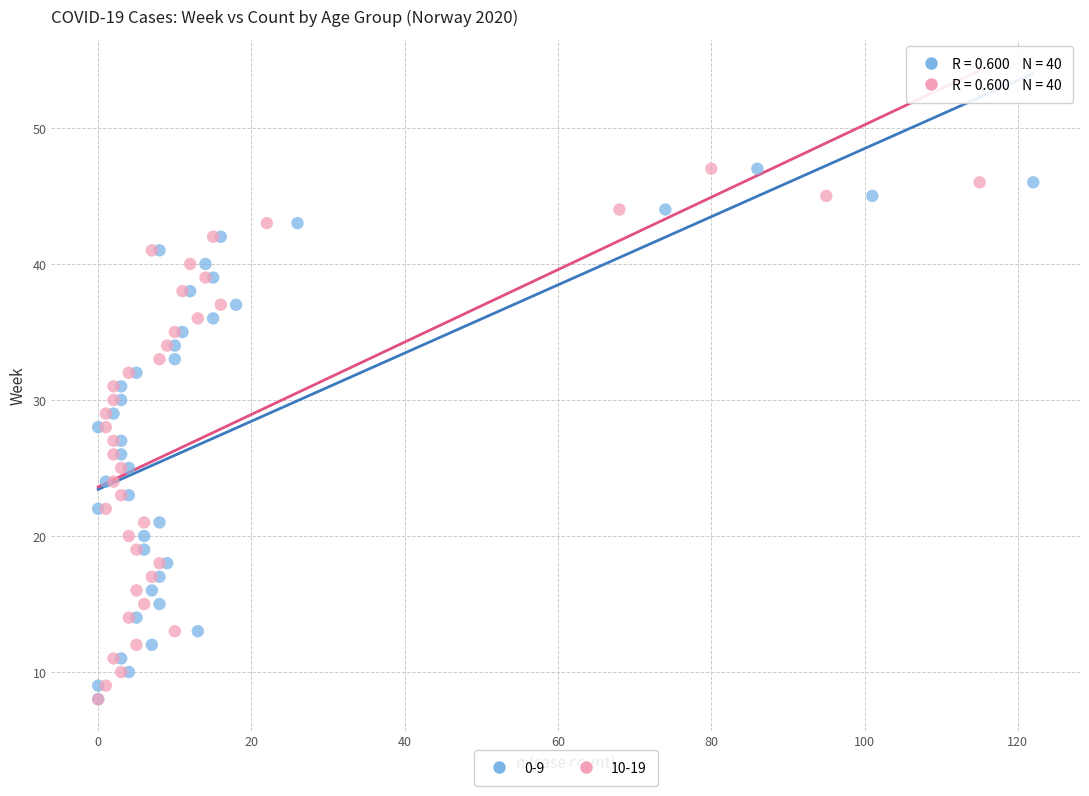

What are all the series names shown in the legend?

0-9, 10-19